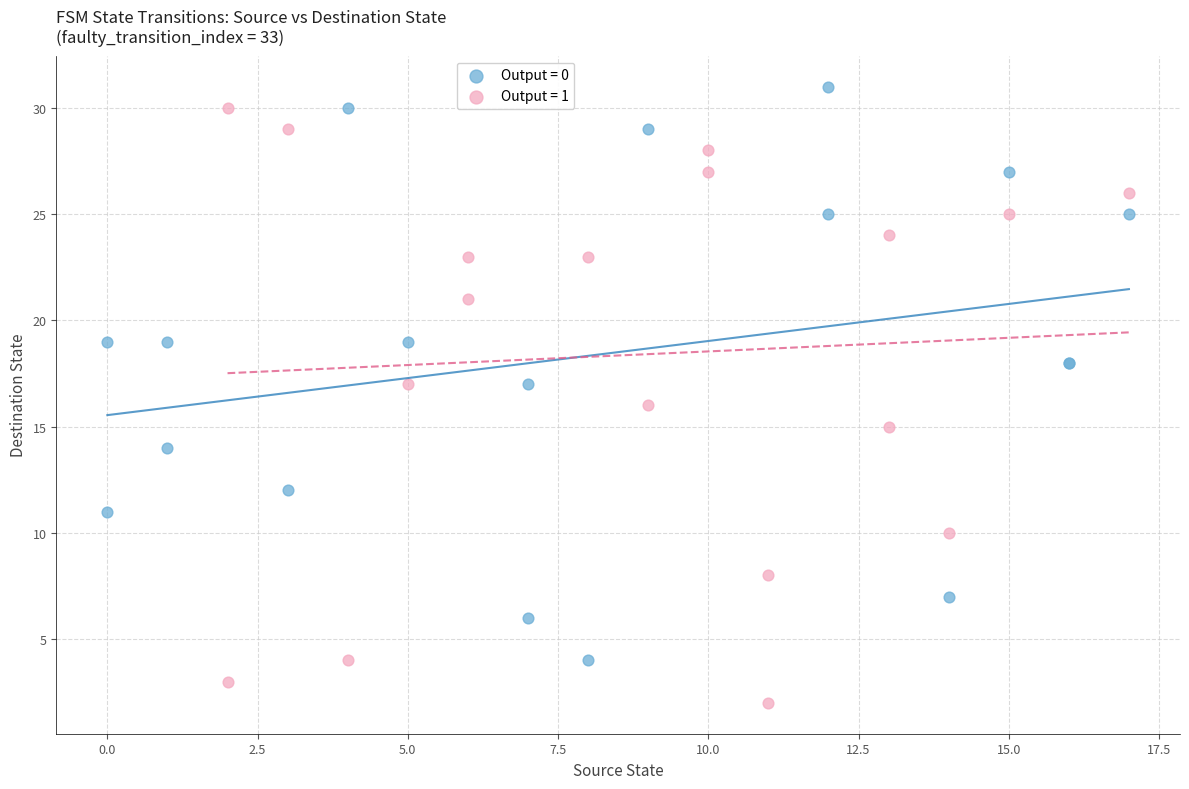

Which series has the largest Y range (max minus min)?

Output = 1